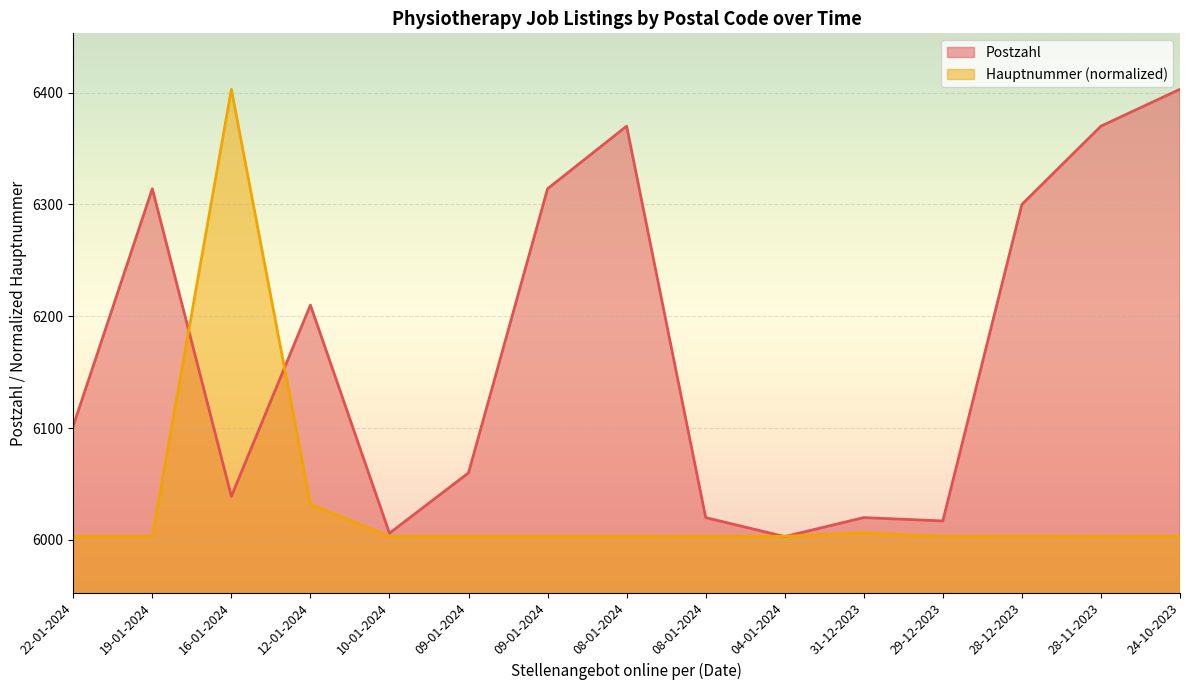

List the series in order of their peak value, highest first.

Postzahl, Hauptnummer